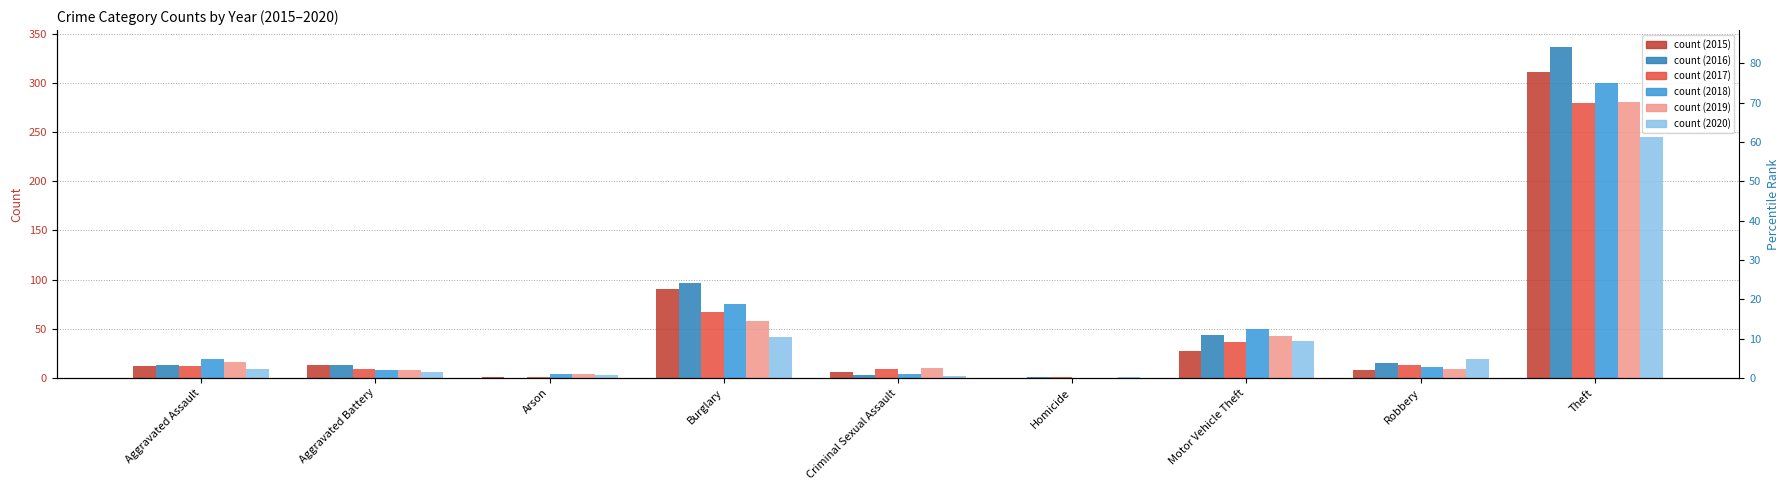

What position from the left is Criminal Sexual Assault?

5